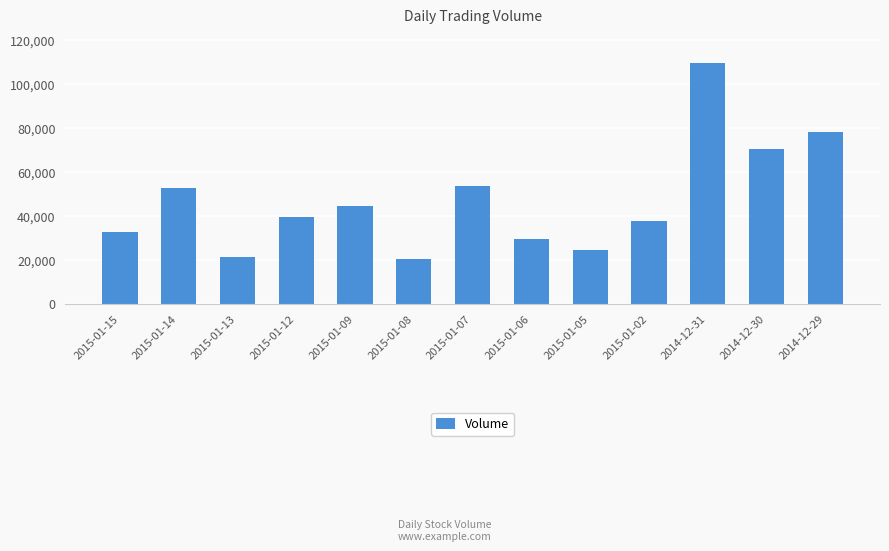

Is it true that the value at 2015-01-05 is 35779?

False